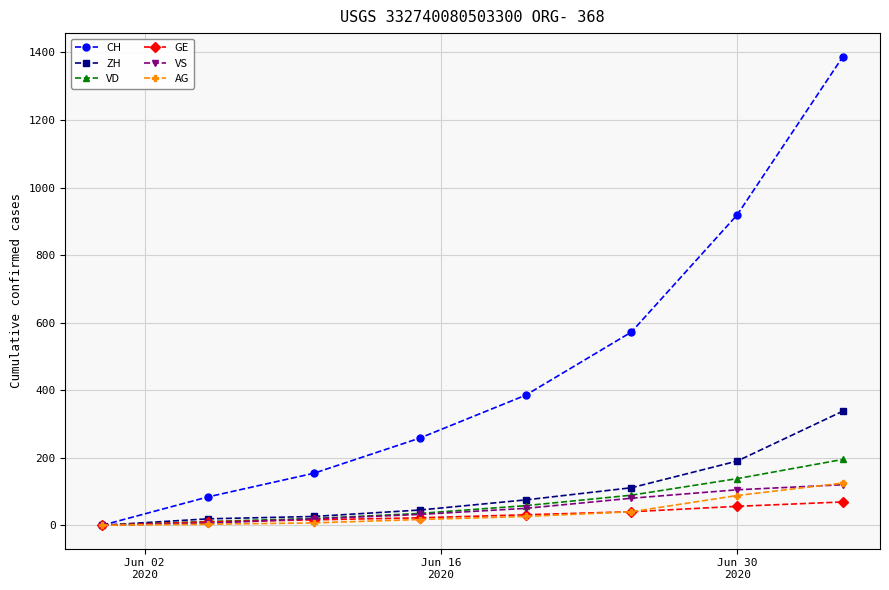

What is the maximum value shown in the chart?

1388